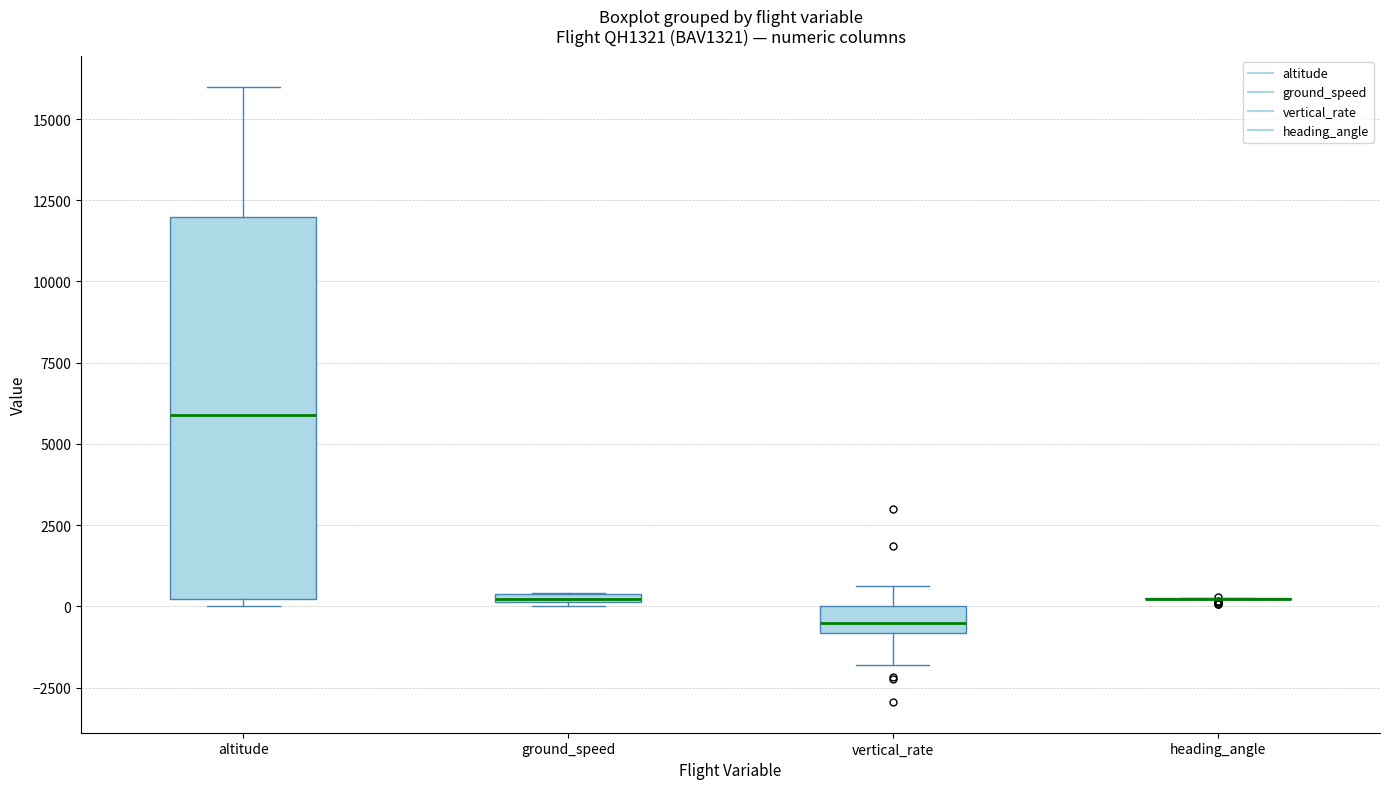

Where is the upper edge of the box for ground_speed on the y-axis? The values are not printed on the chart, so give them approximately, as read against the axis.

500